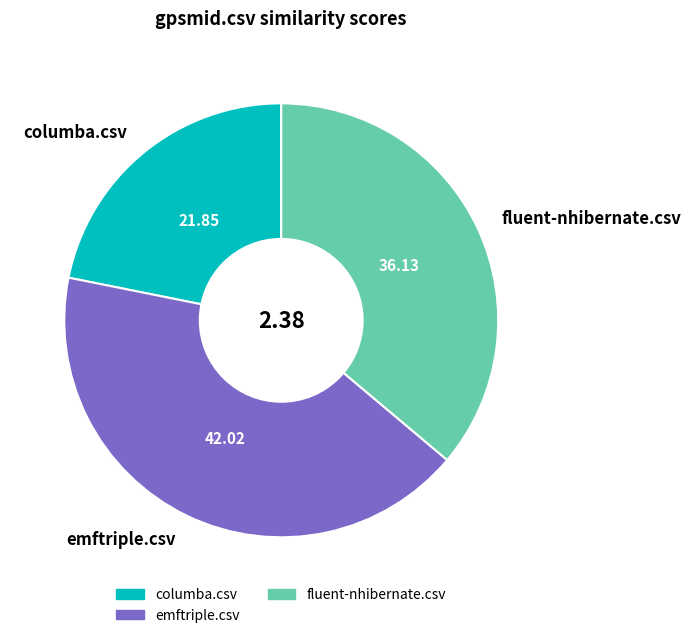

The emftriple.csv slice represents 42% of the pie. True or false?

True